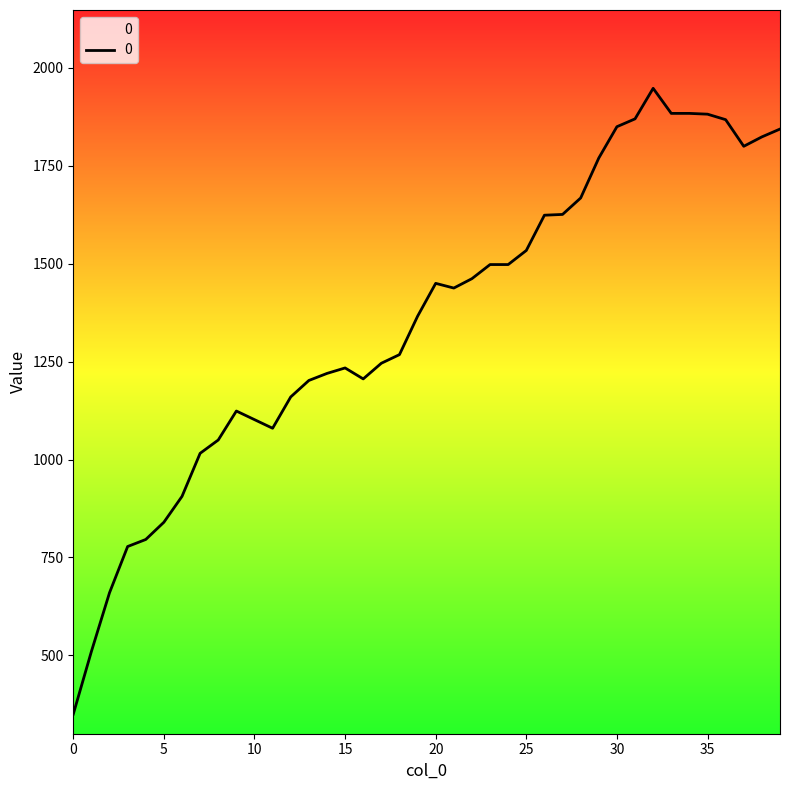

At which label is the value closest to 1149?

12